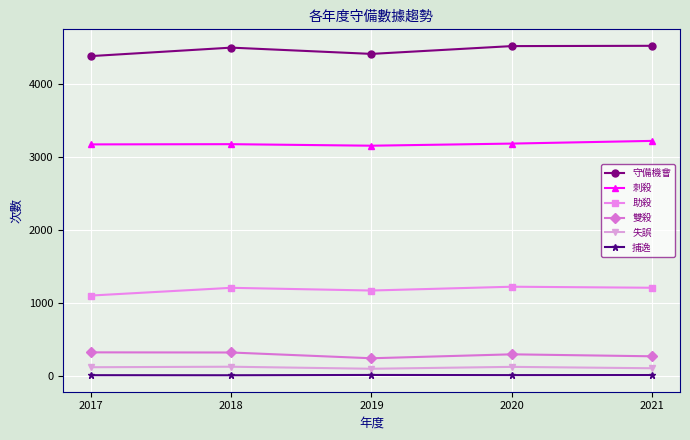

What is the average value of the 失誤 series?

109